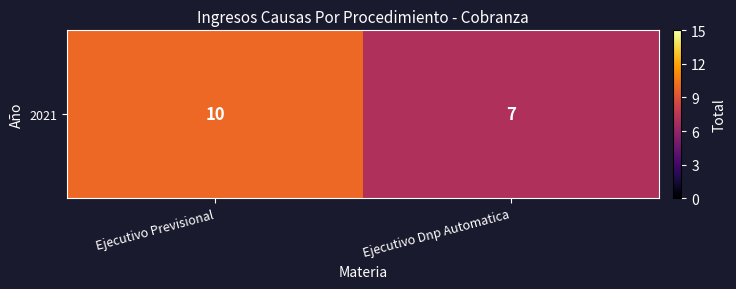

What is the approximate value at Ejecutivo Previsional?

10